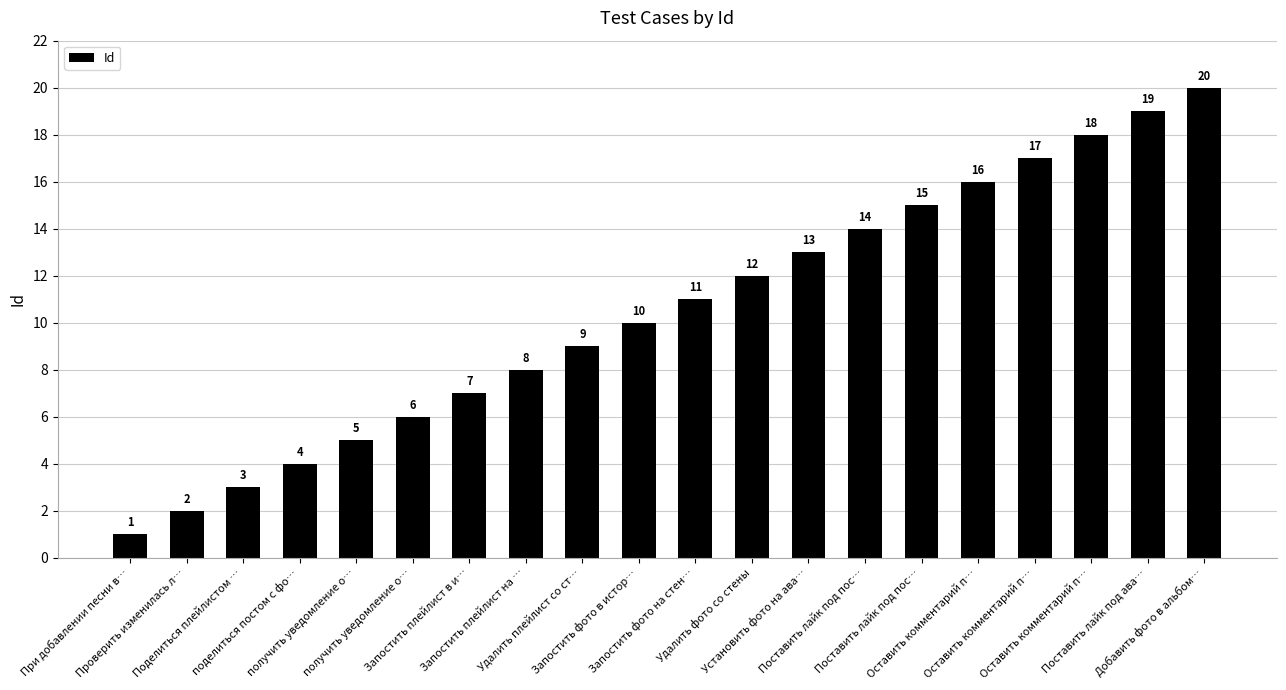

Is it true that the value at Проверить изменилась л… is 0?

False